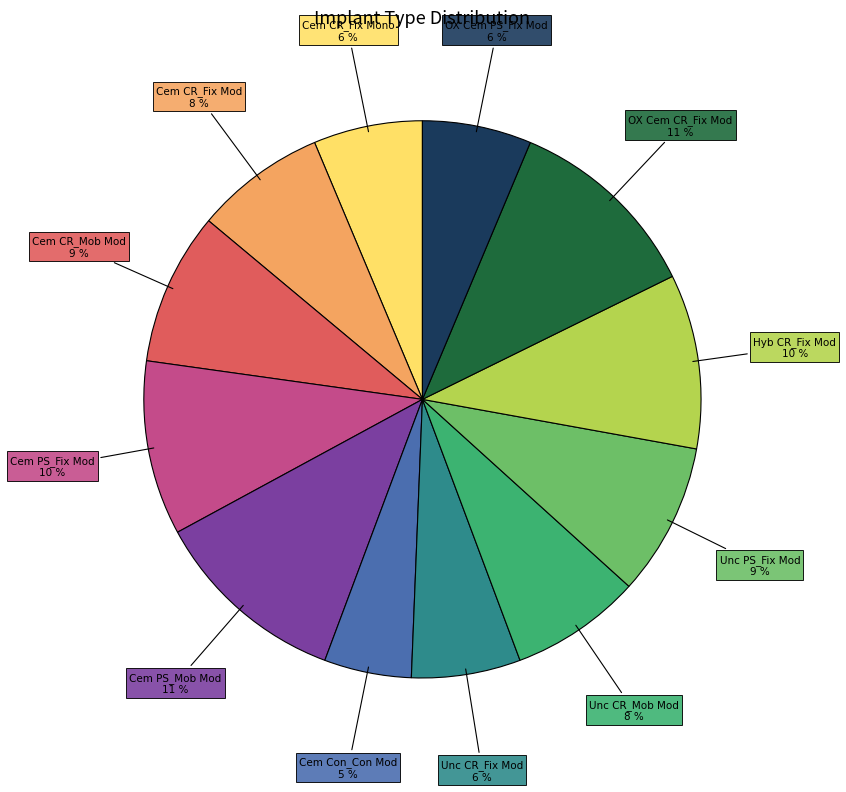

Is there any slice that represents more than half of the pie?

No